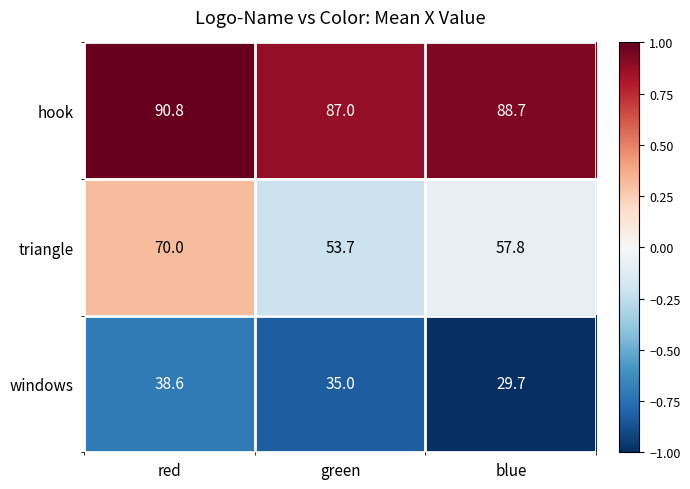

The value of windows at green is 35.0. True or false?

True